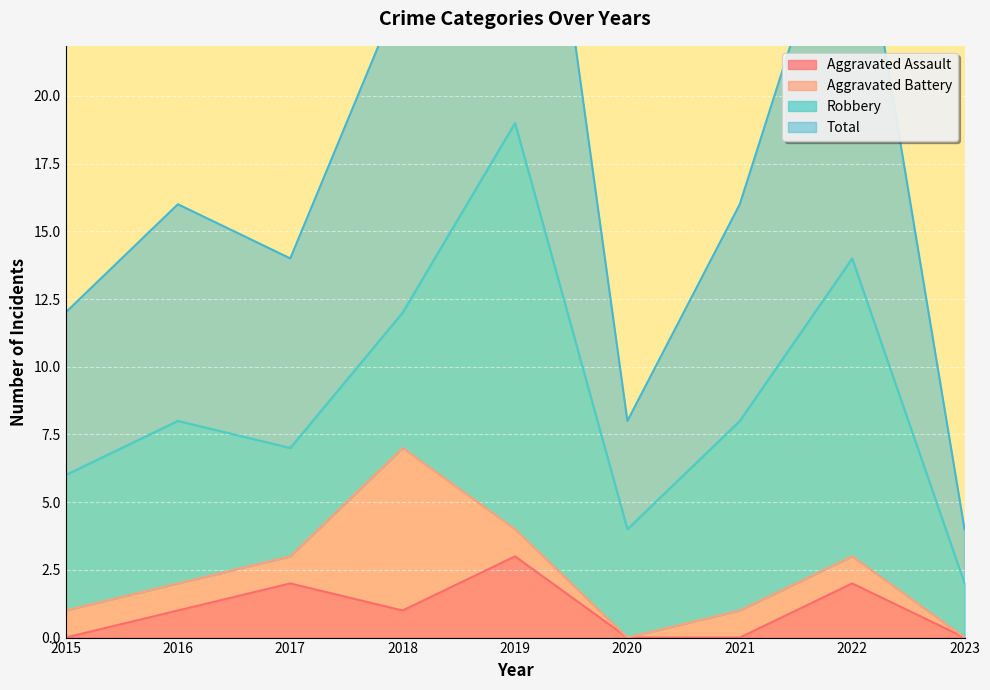

How many categories are shown in the chart?

9